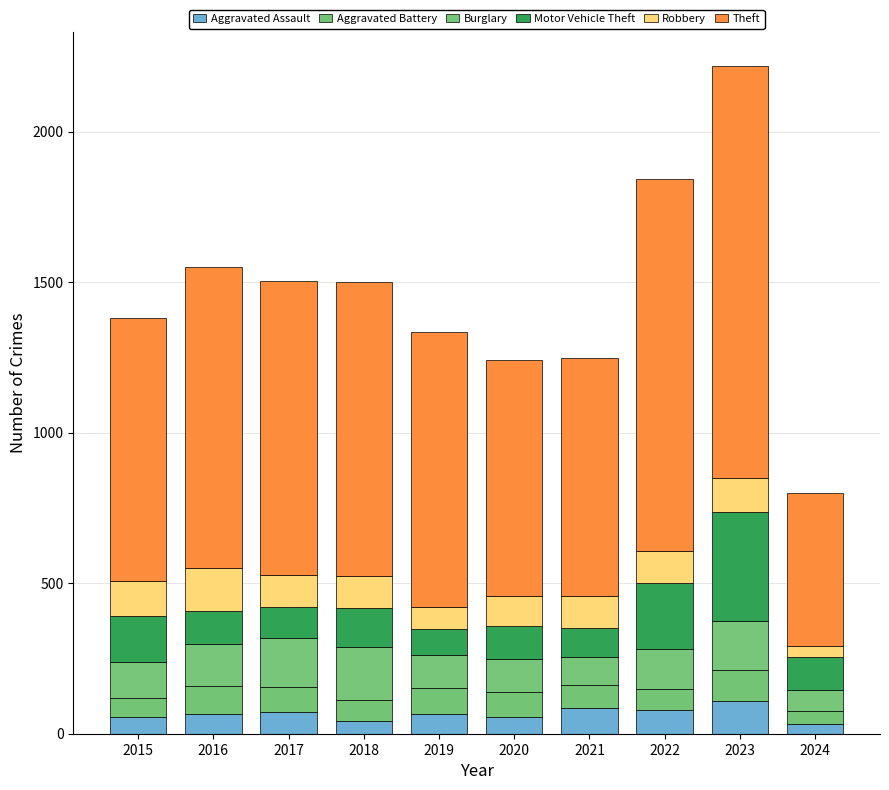

How many series are shown in this chart?

6